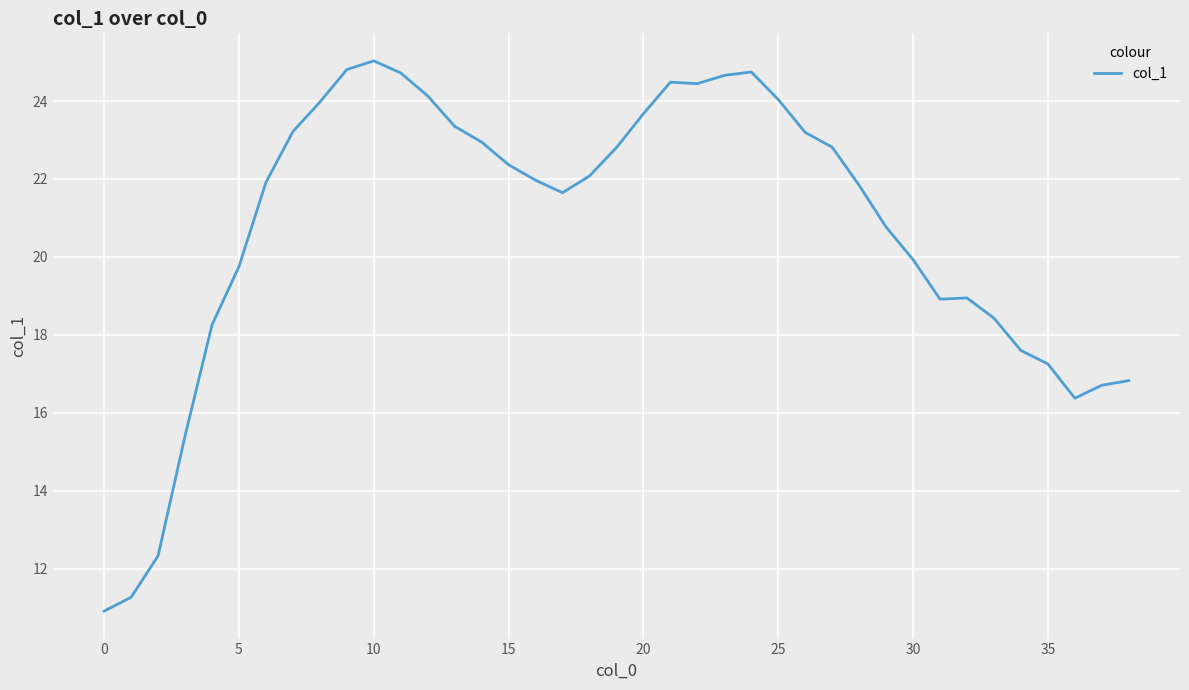

What is the difference between the maximum and minimum values?

14.1